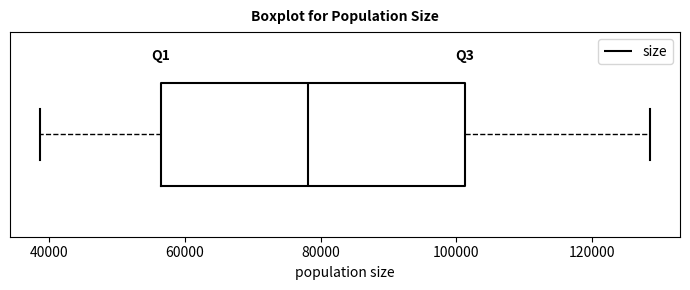

Read this box plot against the x-axis: the position of the median line, the range covered by the box, and the ends of both whiskers. The values are not printed on the chart, so give them approximately, as read against the axis.

median 78000, box 56000 to 102000, whiskers 38000 to 128000